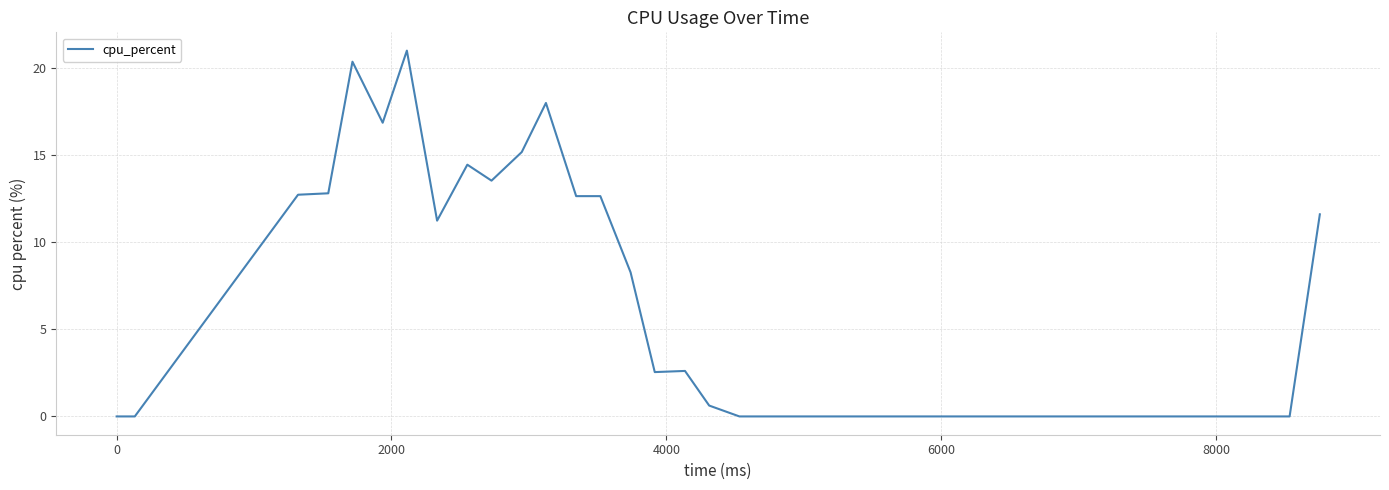

What is the greatest value displayed?

21.0